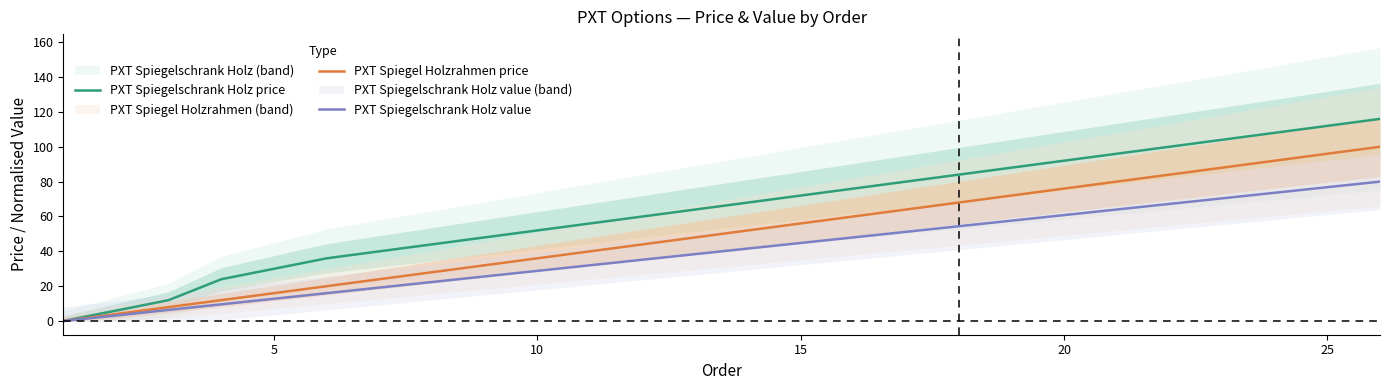

How many lines are shown in the chart?

3